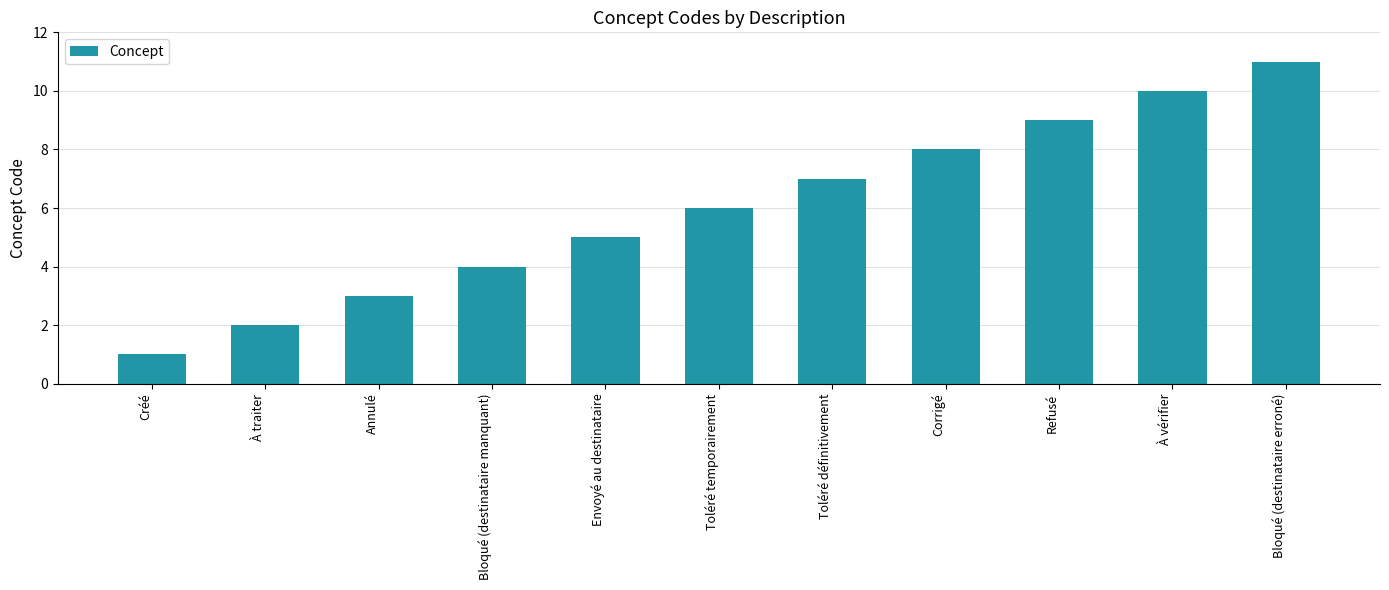

What is the average value?

6